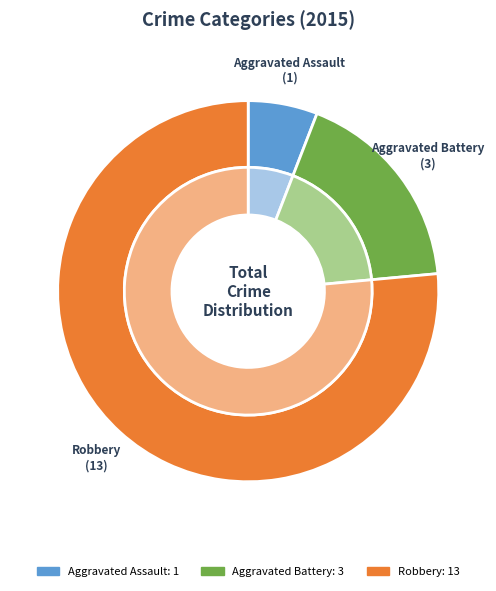

Approximately how many times larger is the value at Robbery compared to Aggravated Battery?

4.3